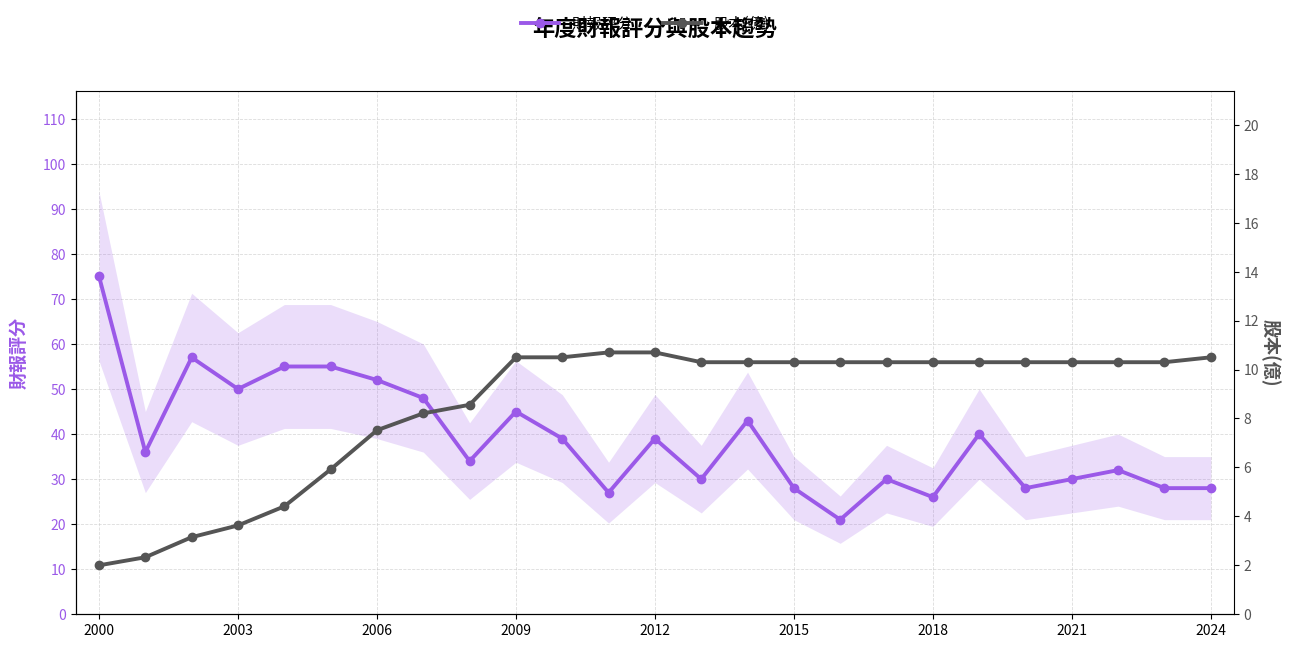

List the series in order of their peak value, highest first.

財報評分, 股本(億)